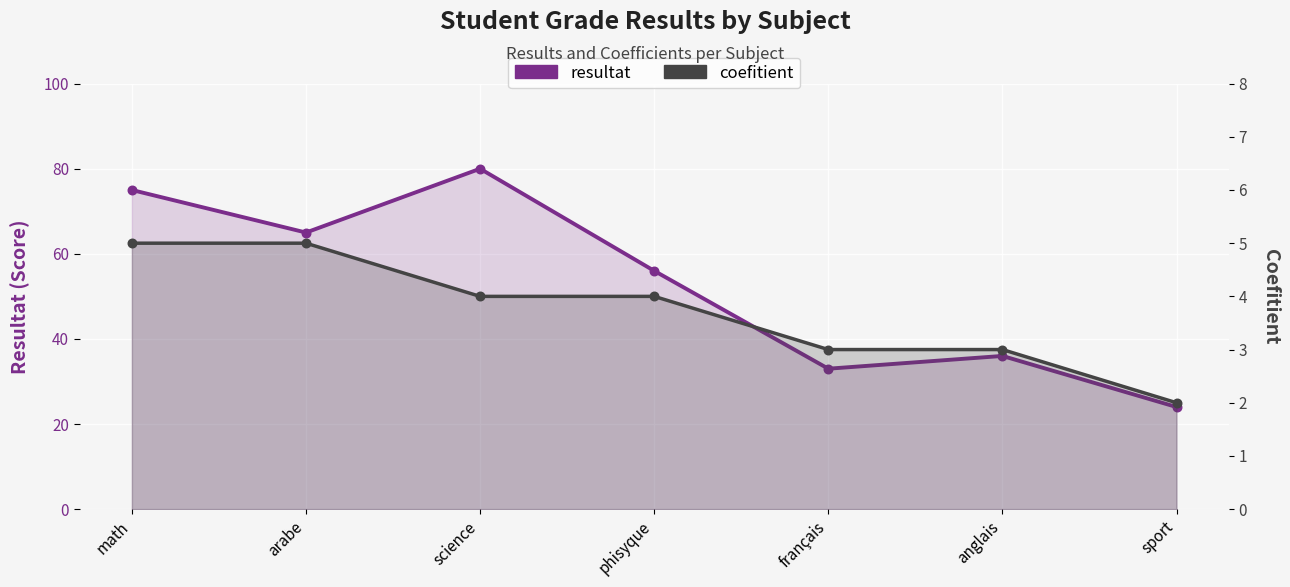

What are all the series names shown in the legend?

resultat, coefitient